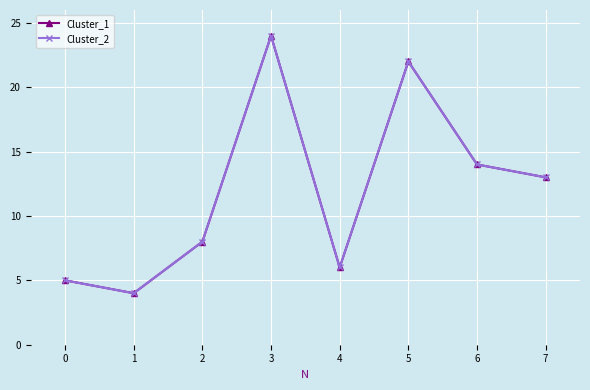

Which series has the largest total across all categories?

Cluster_1